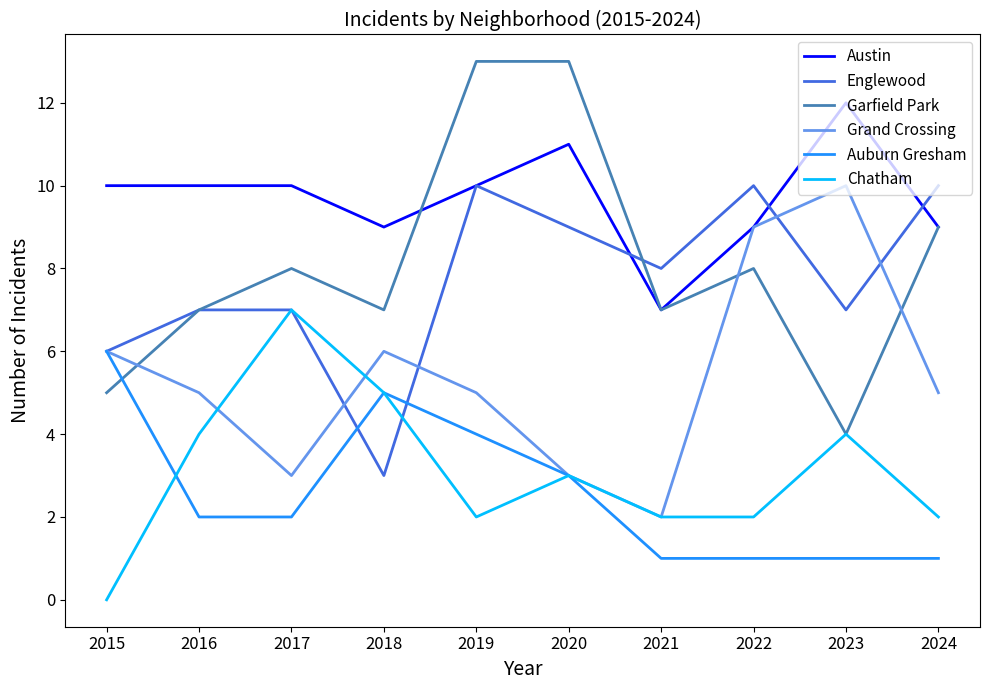

Read the Austin value at 2017.

10